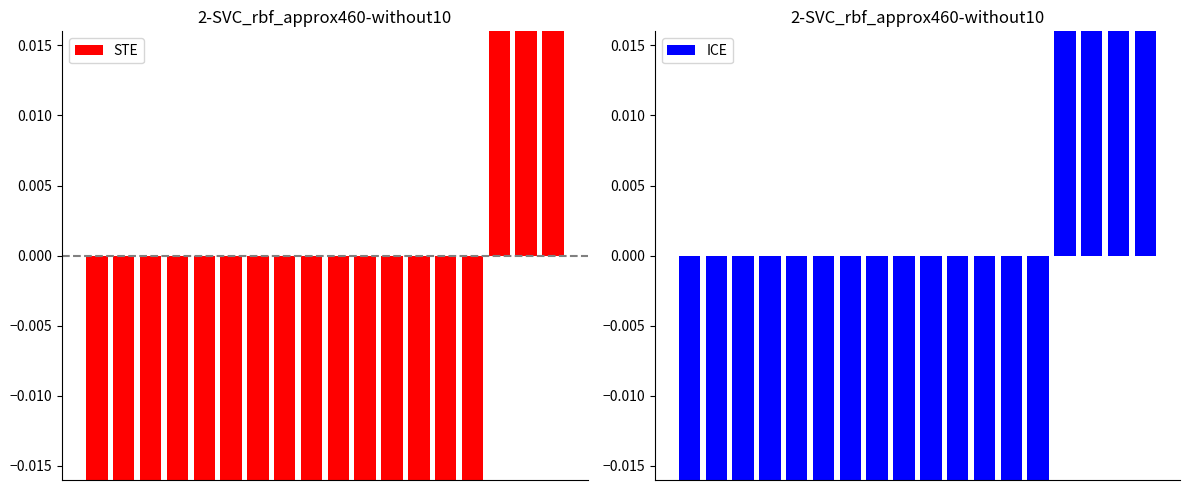

Read the ICE value at 1.

-1.0